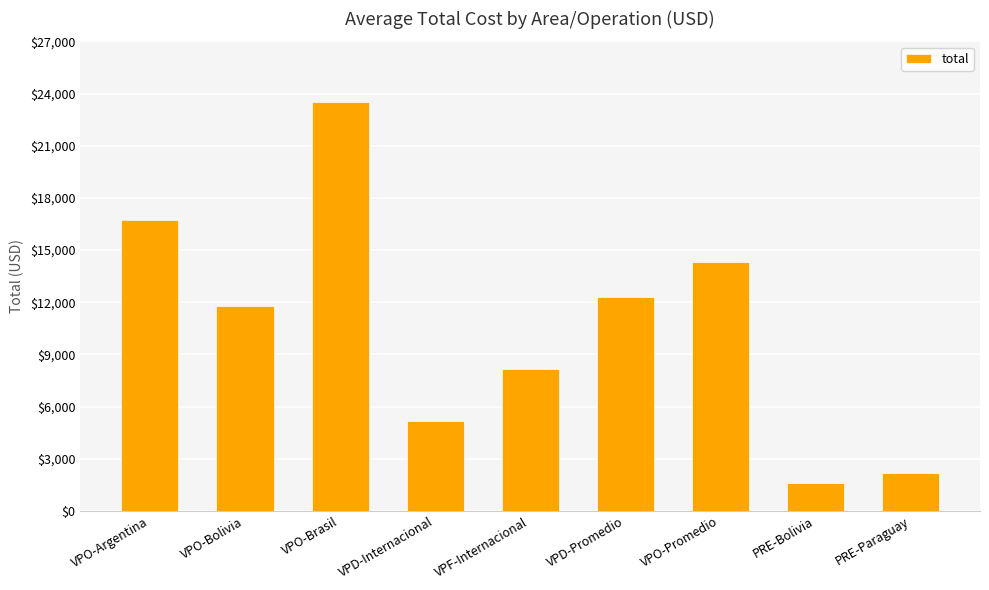

Which has a higher value, VPD-Promedio or PRE-Bolivia?

VPD-Promedio